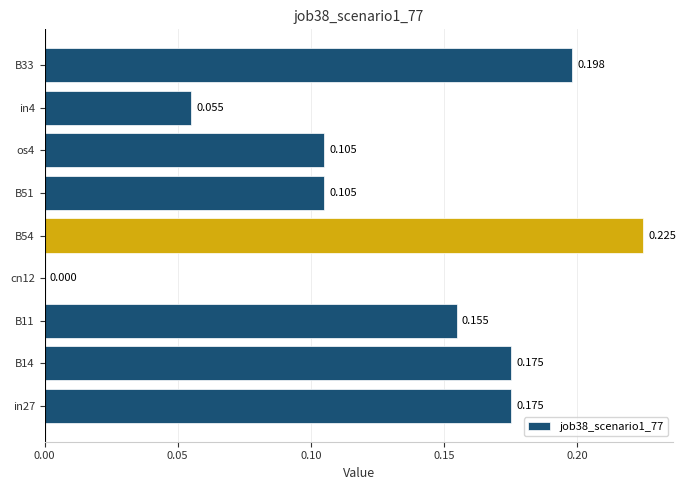

How many data points are above 0?

8